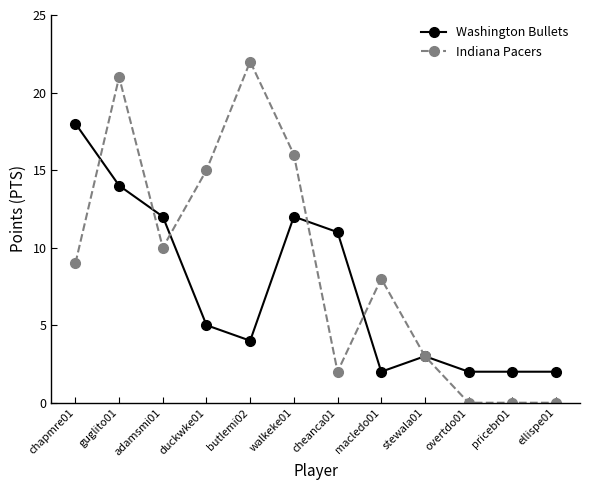

The value of Washington Bullets at chapmre01 is 9. True or false?

False